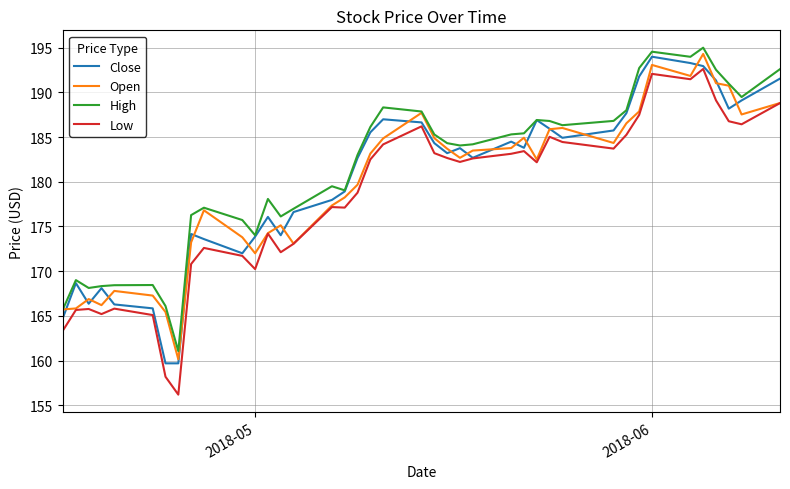

What is the highest value of the Open series?

194.3